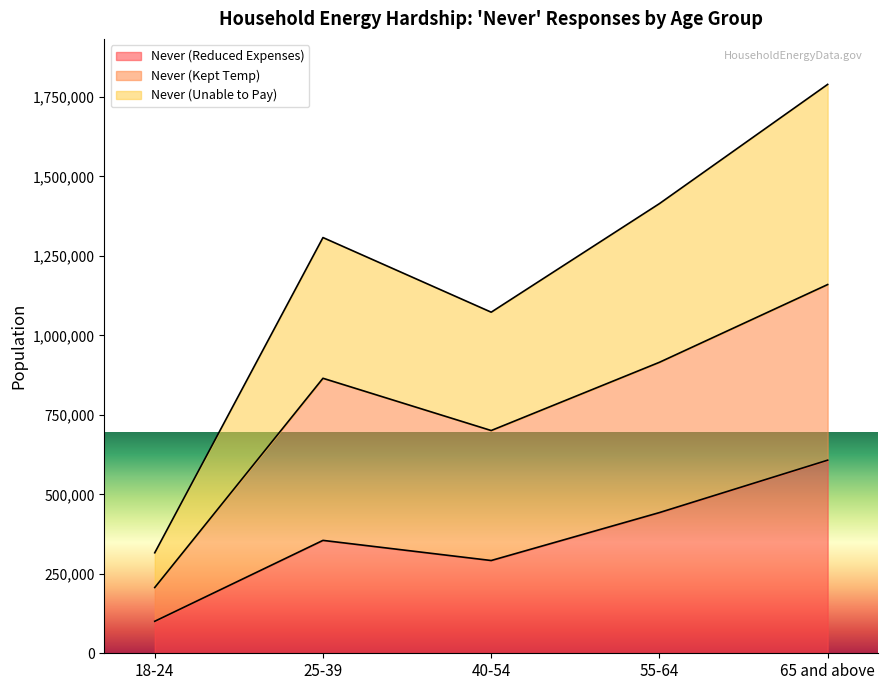

Where is the first local minimum for Never (Unable to Pay)?

40-54